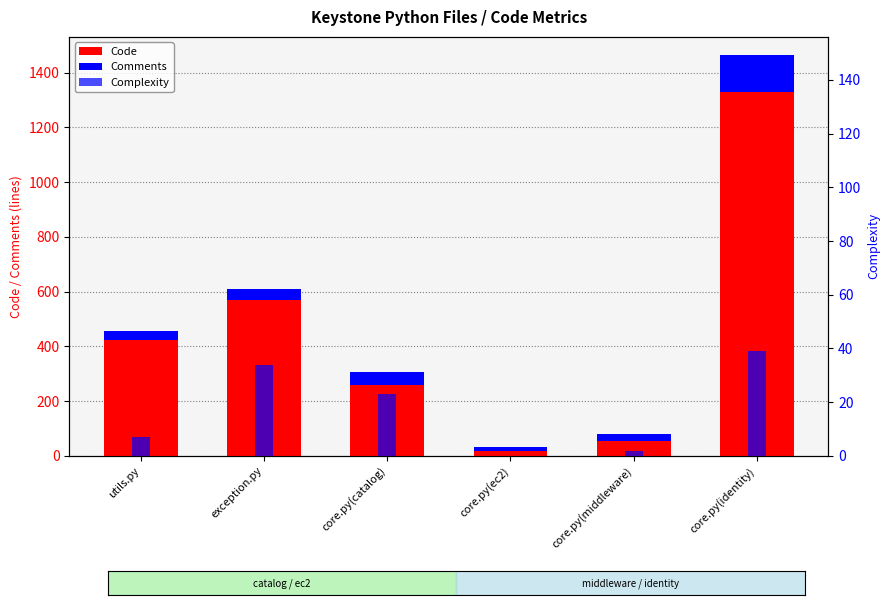

What is the label of the 3rd bar from the left?

core.py(catalog)